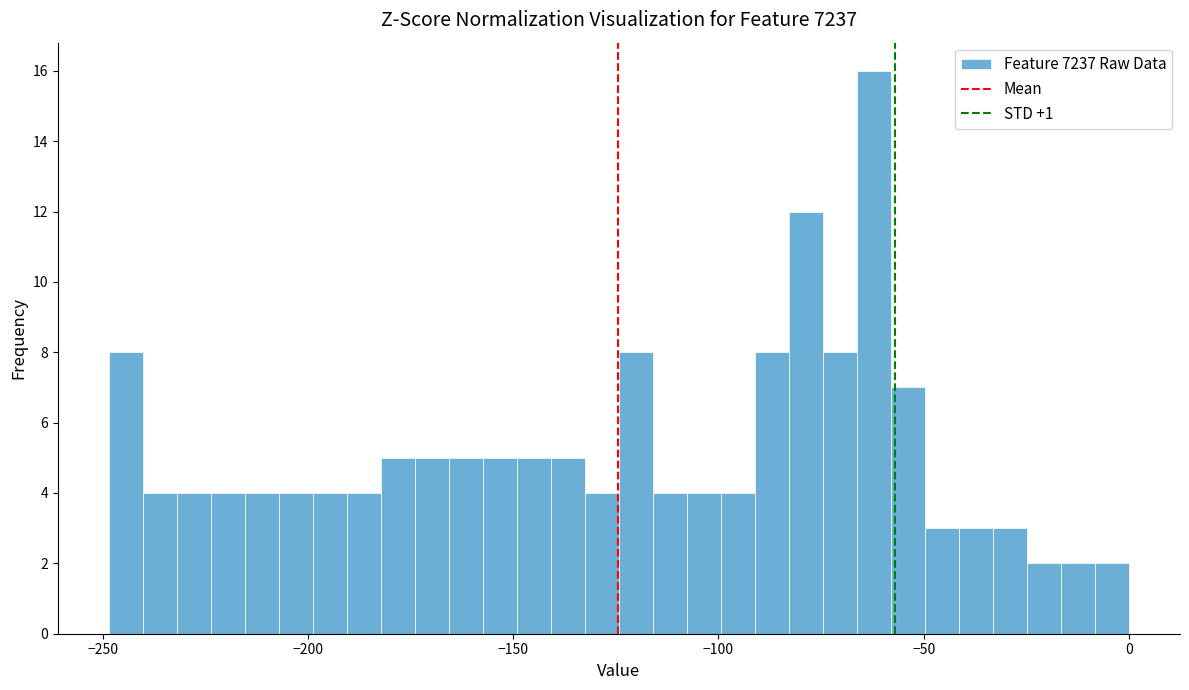

Around what value on the x-axis is the tallest bar? Give the approximate position of its centre, as read against the axis.

-60